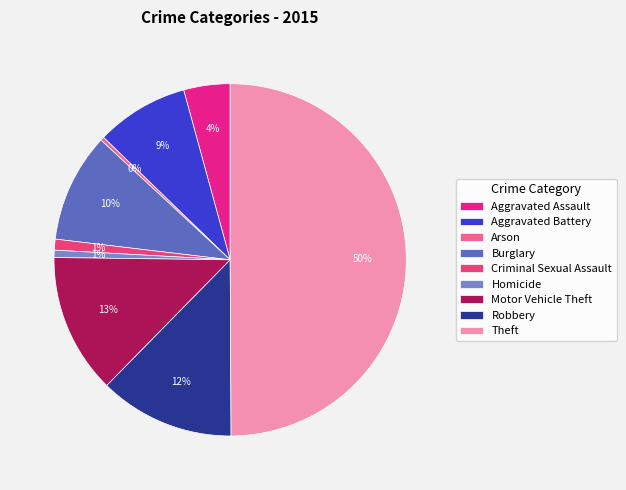

How many slices are in this pie chart?

9